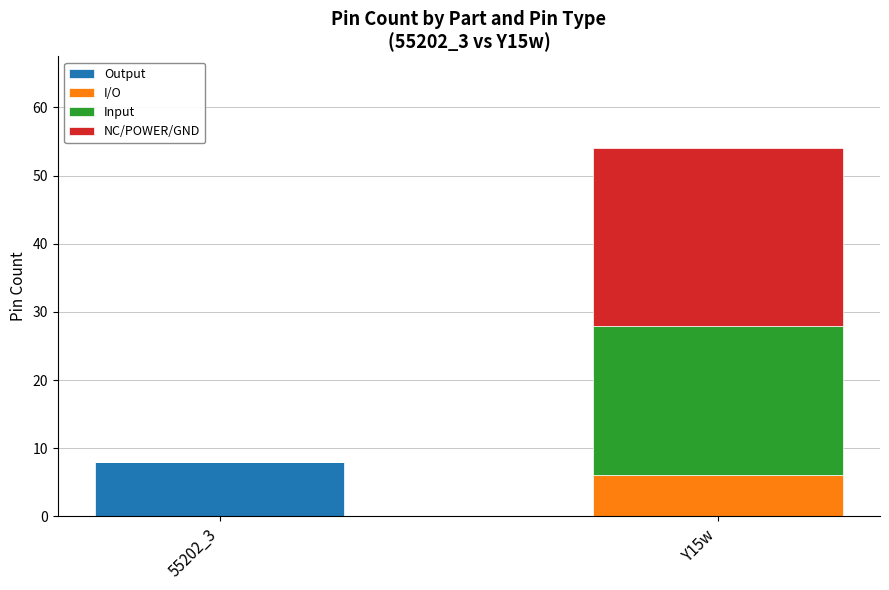

What is the highest value of the Output series?

8